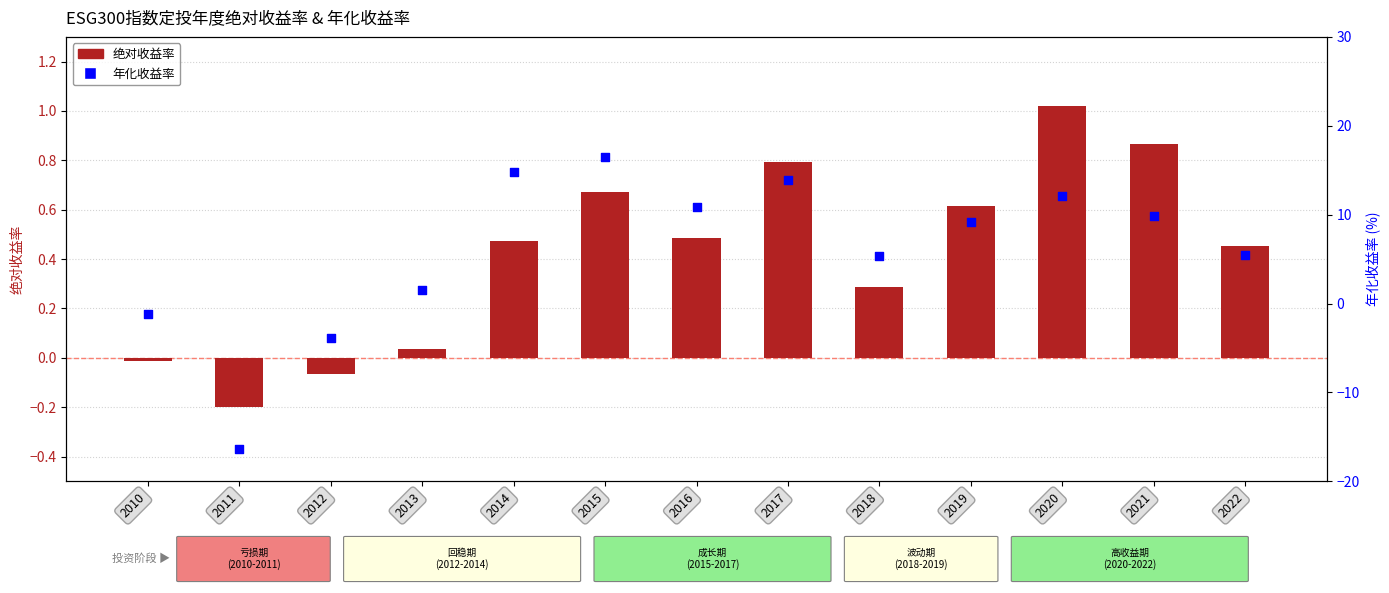

At which category is the sum across all series the highest?

2015